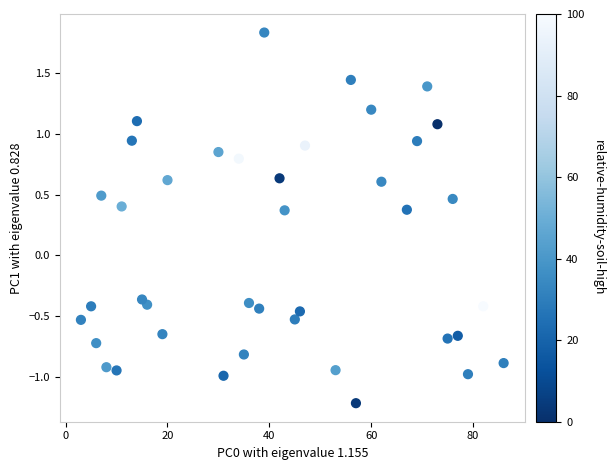

What is the range of X values (max minus min)?

83.0